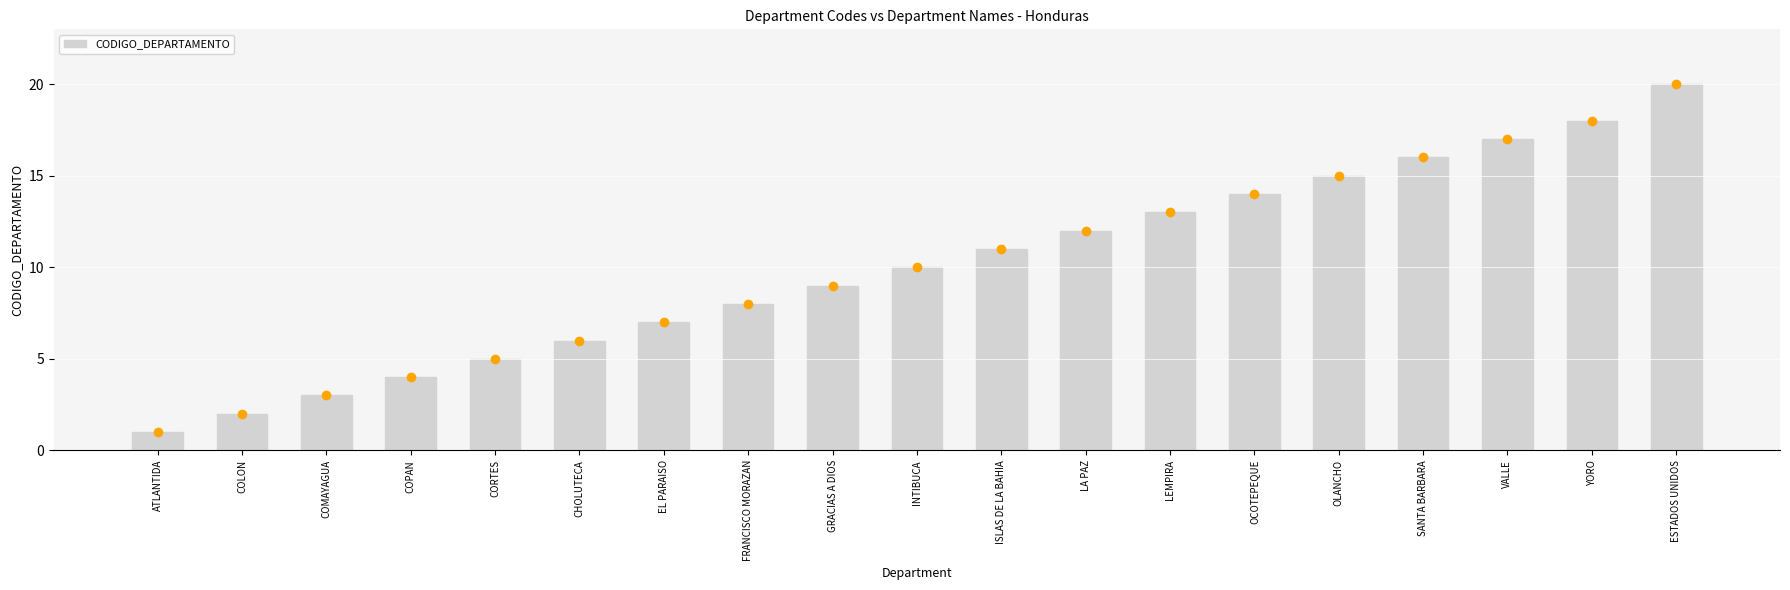

What position from the left is CORTES?

5